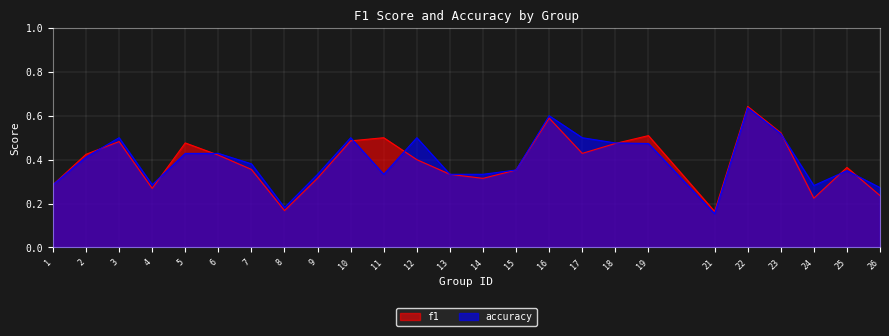

What are all the series names shown in the legend?

f1, accuracy